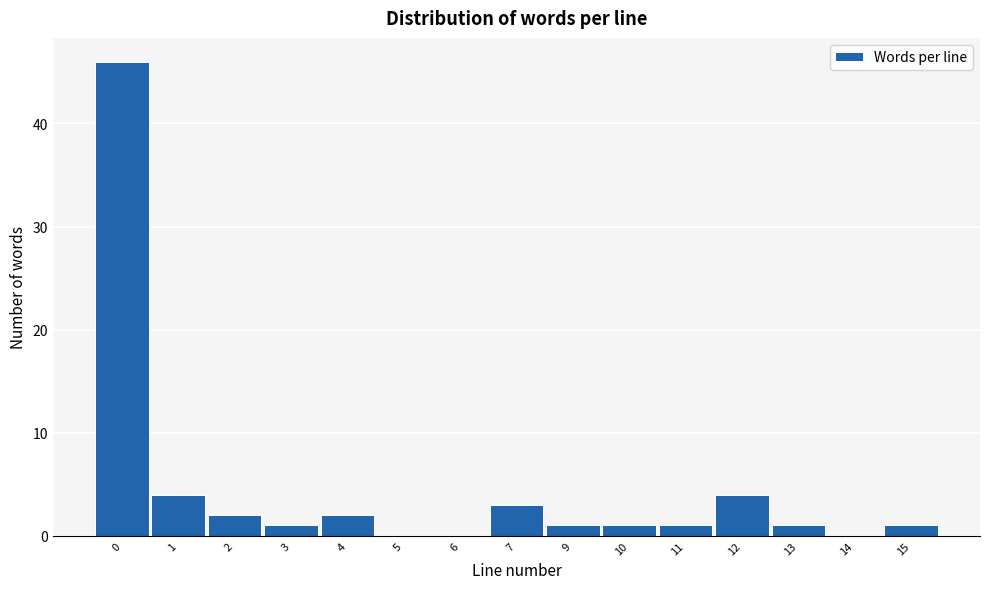

Reading right to left, transcribe all the data shown in this chart.

15=1	14=0	13=1	12=4	11=1	10=1	9=1	7=3	6=0	5=0	4=2	3=1	2=2	1=4	0=46